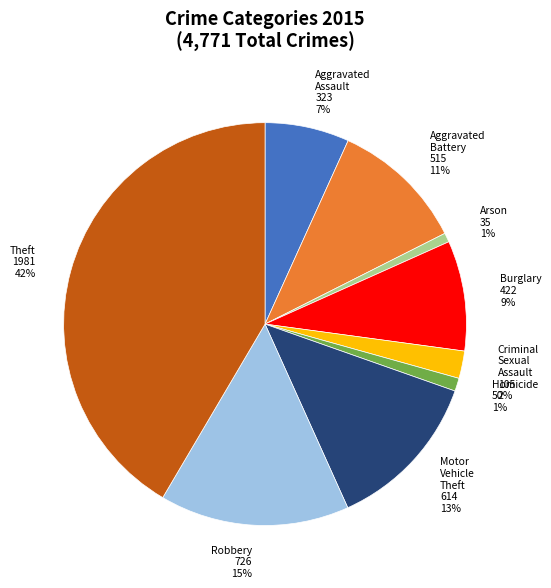

Is it true that Theft is 42% of the pie?

True